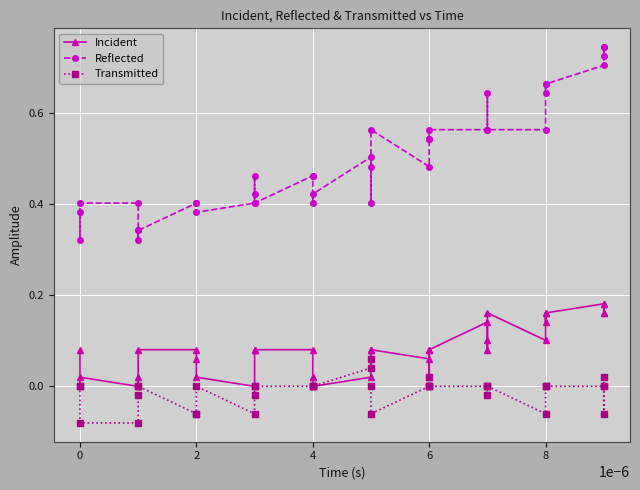

Between 6 and 8, which series saw the biggest shift?

Transmitted